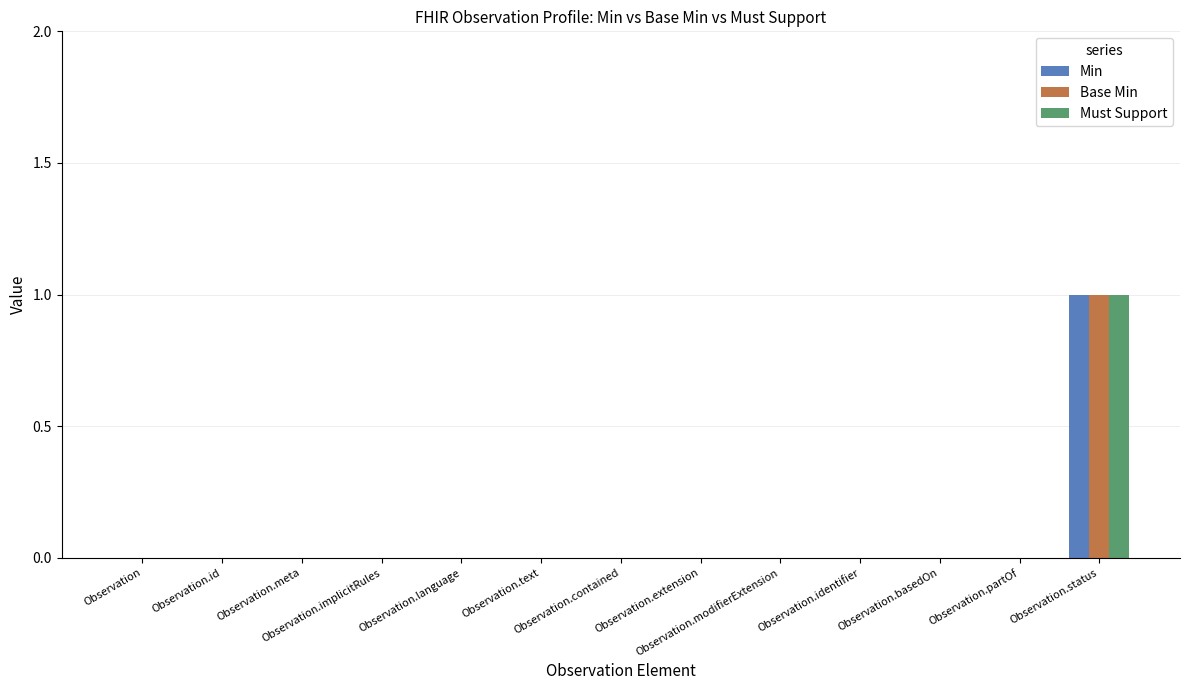

Count the number of data series in this chart.

3